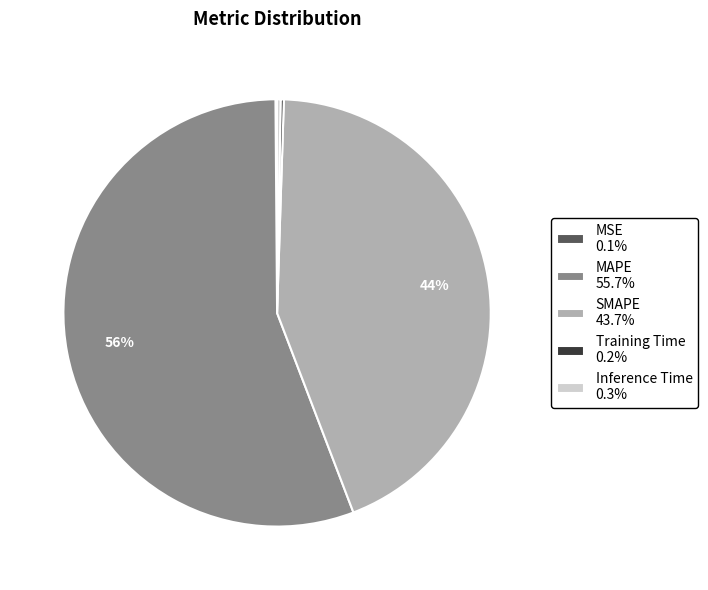

To the nearest percent, what percentage of the pie is MAPE?

56%